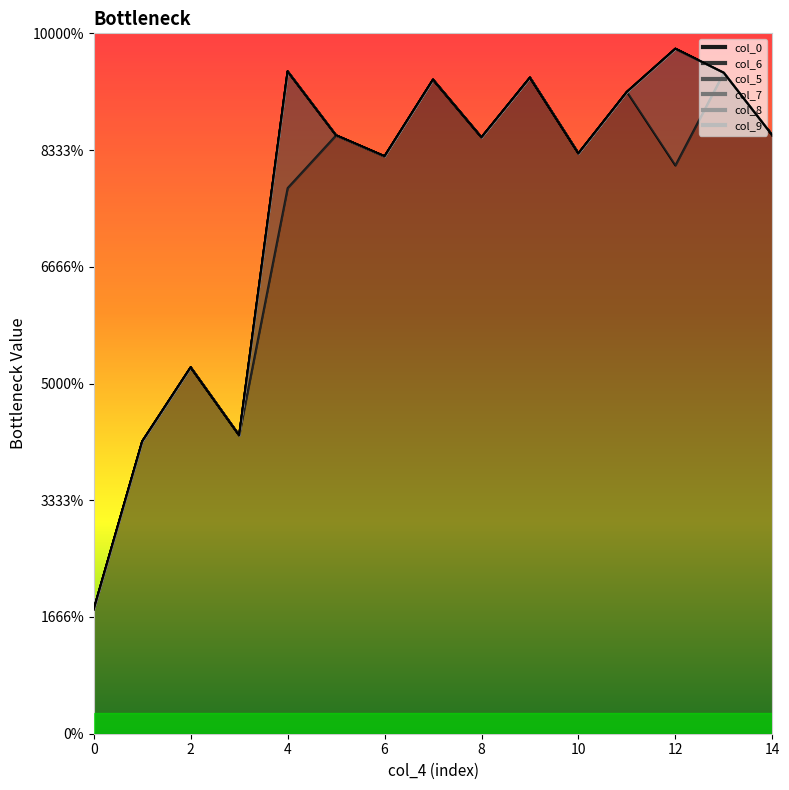

Which series has the widest spread of values?

col_0